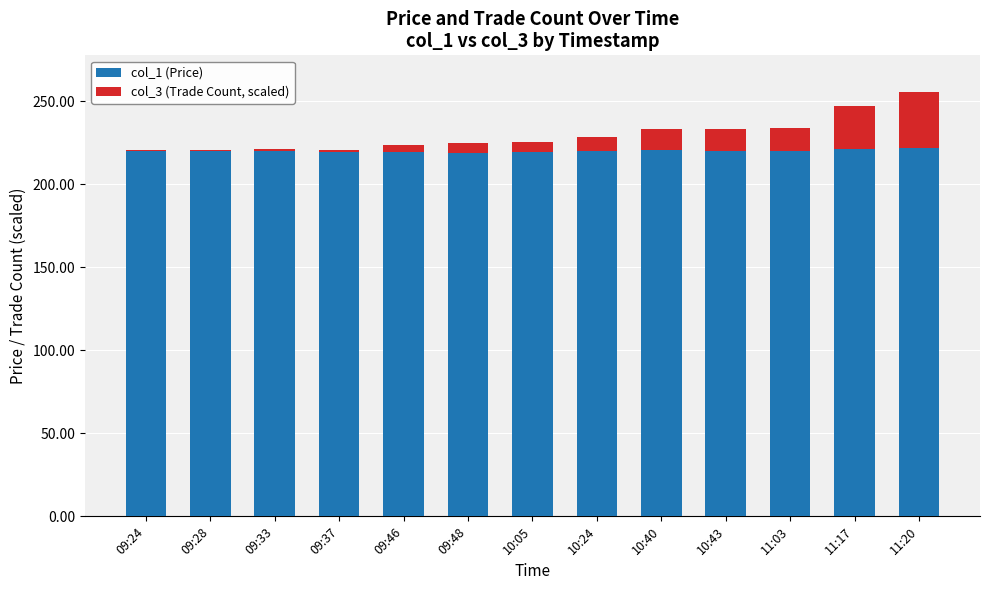

Are the bars grouped side by side (vs. stacked)?

No